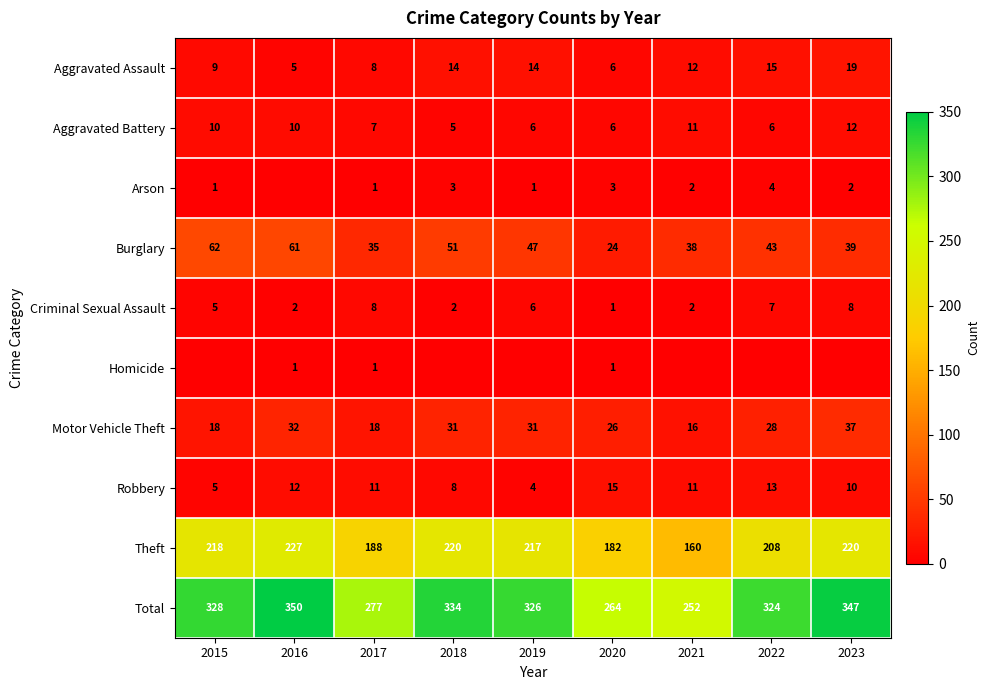

Is the value of Homicide at 2016 greater than the value of Robbery at 2015?

No